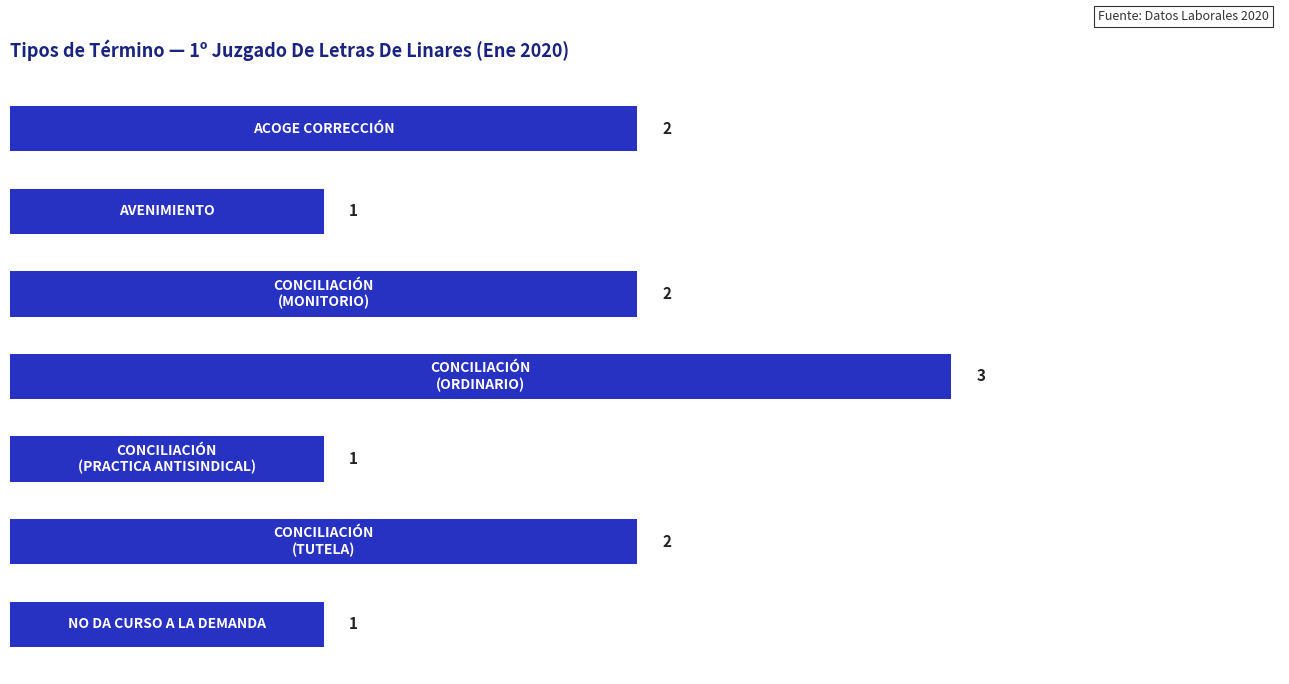

What is the sum of all values?

12